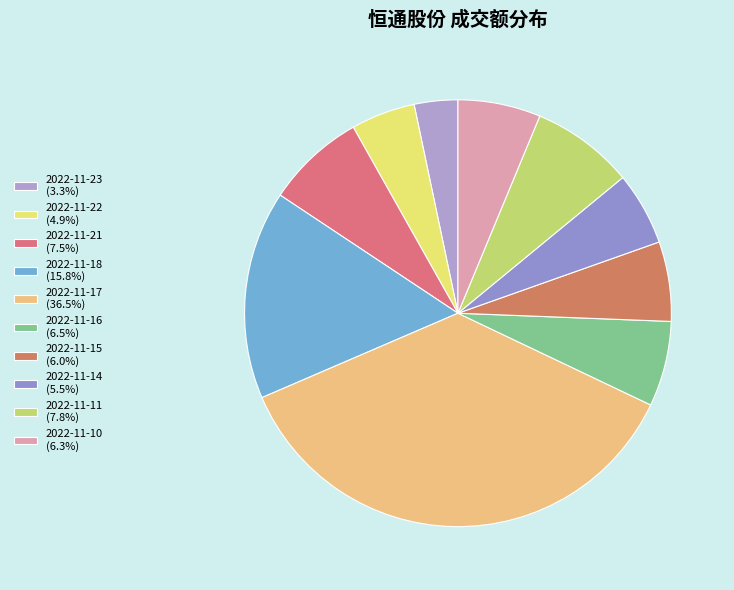

To the nearest percent, what percentage of the pie is 2022-11-15?

6%